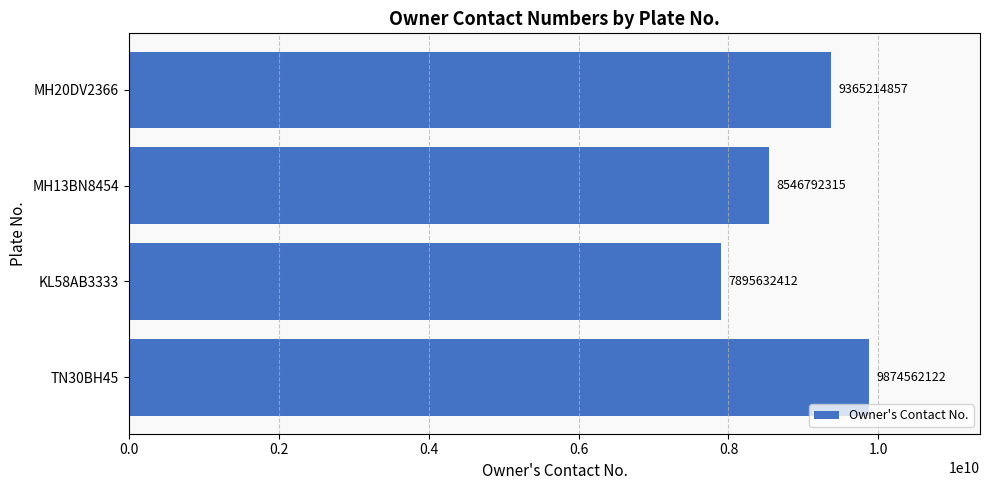

At which label is the value closest to 8885097267?

MH13BN8454